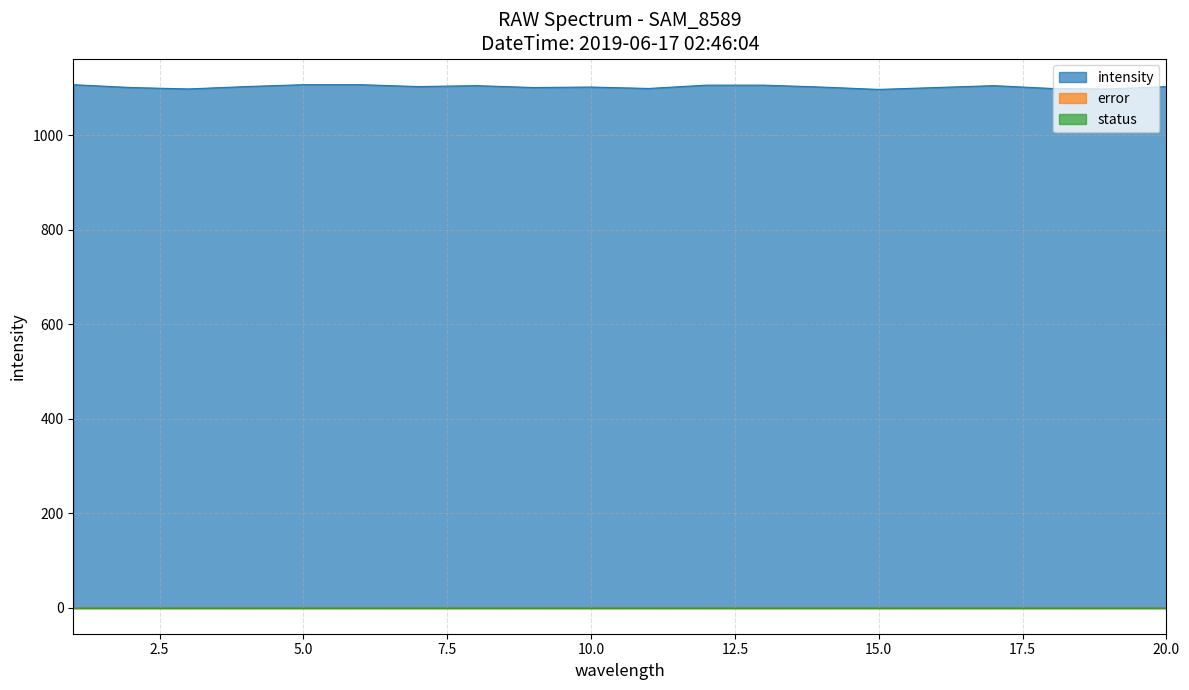

True or false: intensity has a value of 1101 at 8.

True